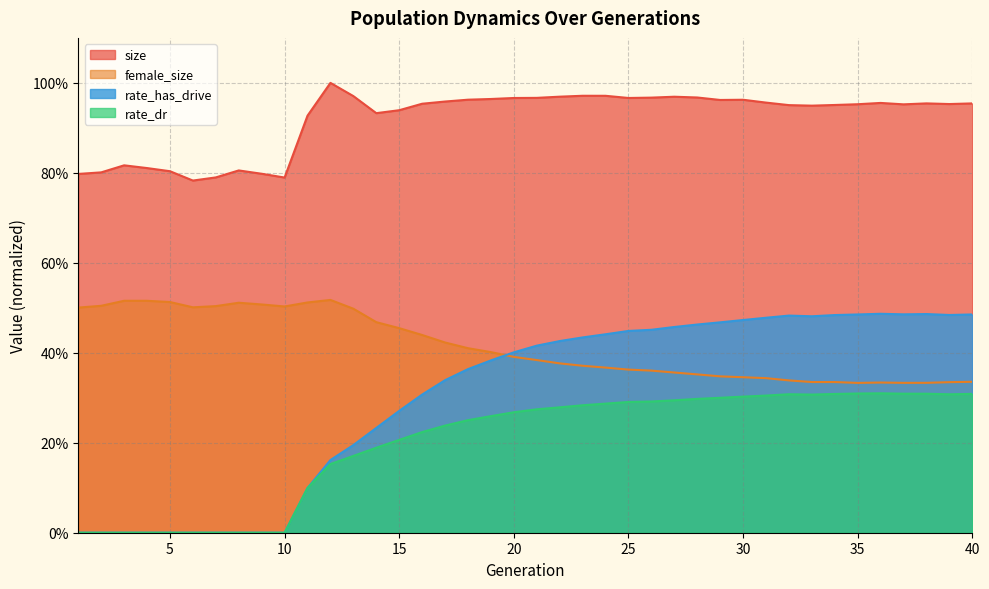

Between 39 and 19, which is larger?

19